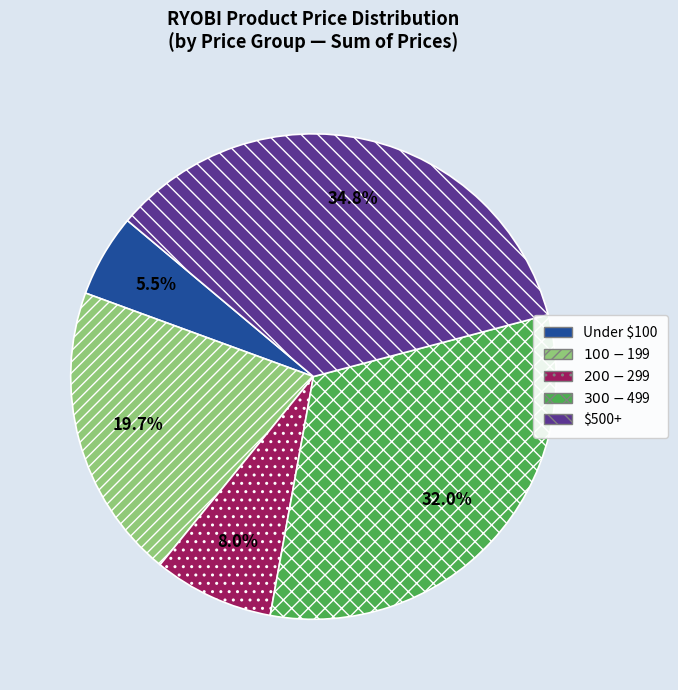

Rank the categories by value from lowest to highest.

Under $100, $200-$299, $100-$199, $300-$499, $500+